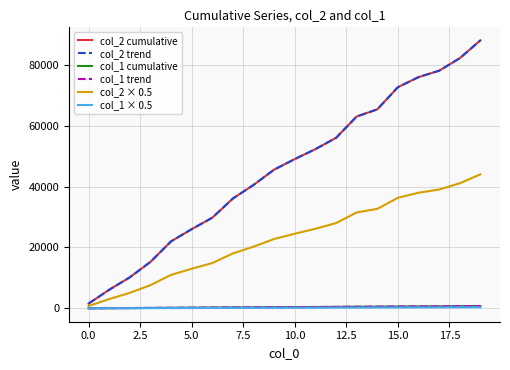

Reading left to right, extract all data points from this chart.

col_2 cumulative: 1568.0	6111.0	10203.0	15269.0	22013.0	26016.0	29784.0	36093.0	40547.0	45573.0	49036.0	52299.0	56004.0	63013.0	65360.0	72648.0	75951.0	78059.0	82162.0	88028.0
col_2 trend: 1568.0	6111.0	10203.0	15269.0	22013.0	26016.0	29784.0	36093.0	40547.0	45573.0	49036.0	52299.0	56004.0	63013.0	65360.0	72648.0	75951.0	78059.0	82162.0	88028.0
col_1 cumulative: 28.0	57.0	97.0	147.0	190.0	224.0	262.0	301.0	338.0	381.0	411.0	448.0	489.0	535.0	562.0	609.0	639.0	666.0	710.0	762.0
col_1 trend: 28.0	57.0	97.0	147.0	190.0	224.0	262.0	301.0	338.0	381.0	411.0	448.0	489.0	535.0	562.0	609.0	639.0	666.0	710.0	762.0
col_2 × 0.5: 784.0	3055.5	5101.5	7634.5	11006.5	13008.0	14892.0	18046.5	20273.5	22786.5	24518.0	26149.5	28002.0	31506.5	32680.0	36324.0	37975.5	39029.5	41081.0	44014.0
col_1 × 0.5: 14.0	28.5	48.5	73.5	95.0	112.0	131.0	150.5	169.0	190.5	205.5	224.0	244.5	267.5	281.0	304.5	319.5	333.0	355.0	381.0